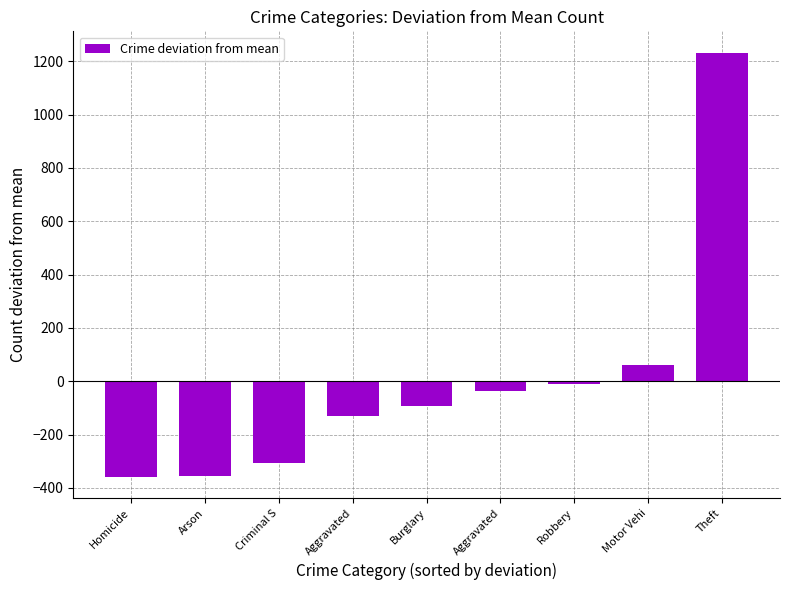

How many categories are shown in the chart?

9